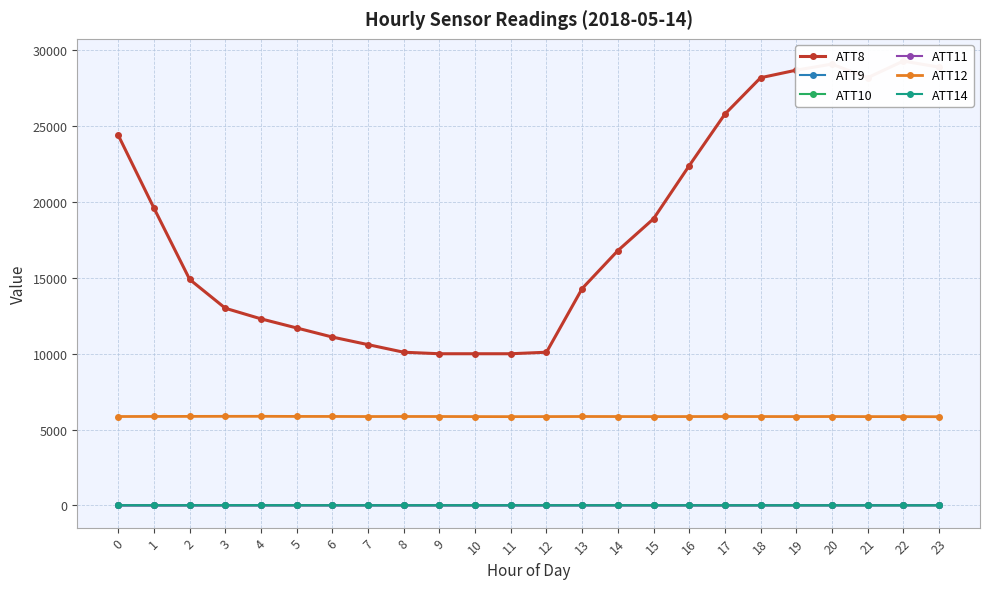

Is it true that ATT11 equals 1.3 at 11?

False